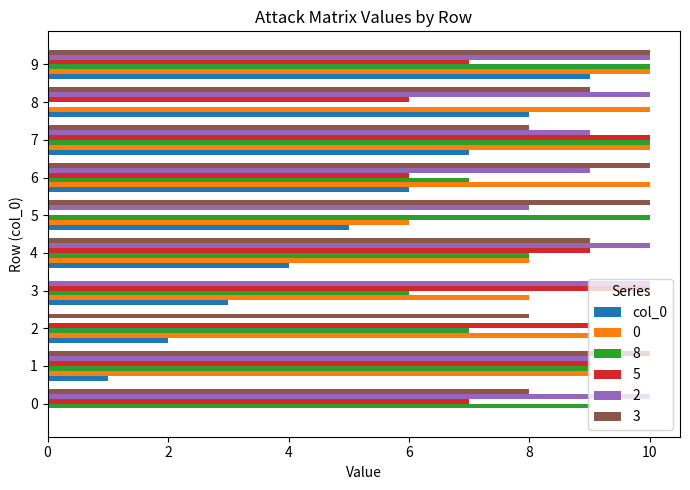

How many categories are shown in the chart?

10